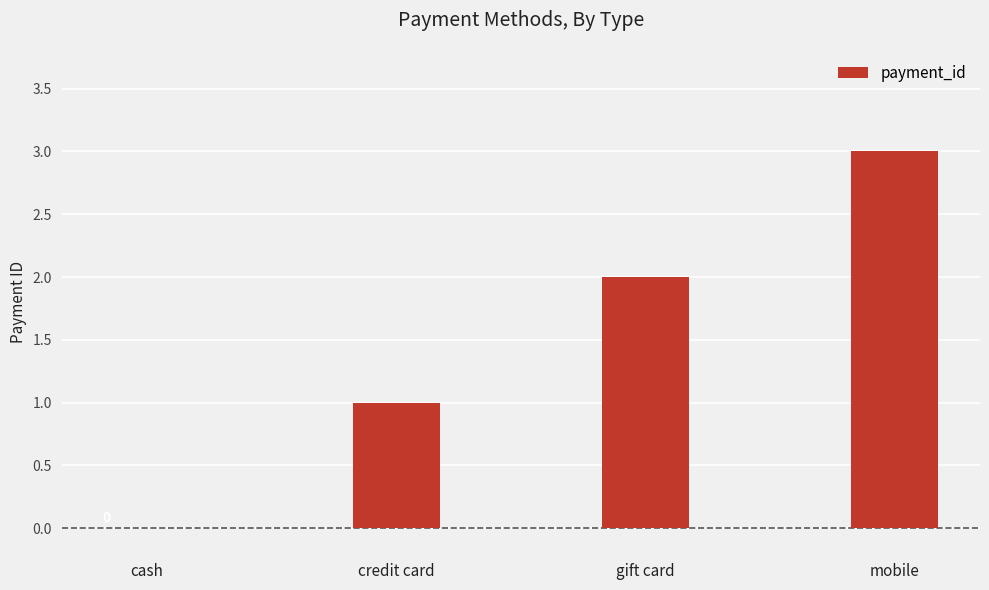

Reading left to right, transcribe all the data shown in this chart.

0	1	2	3